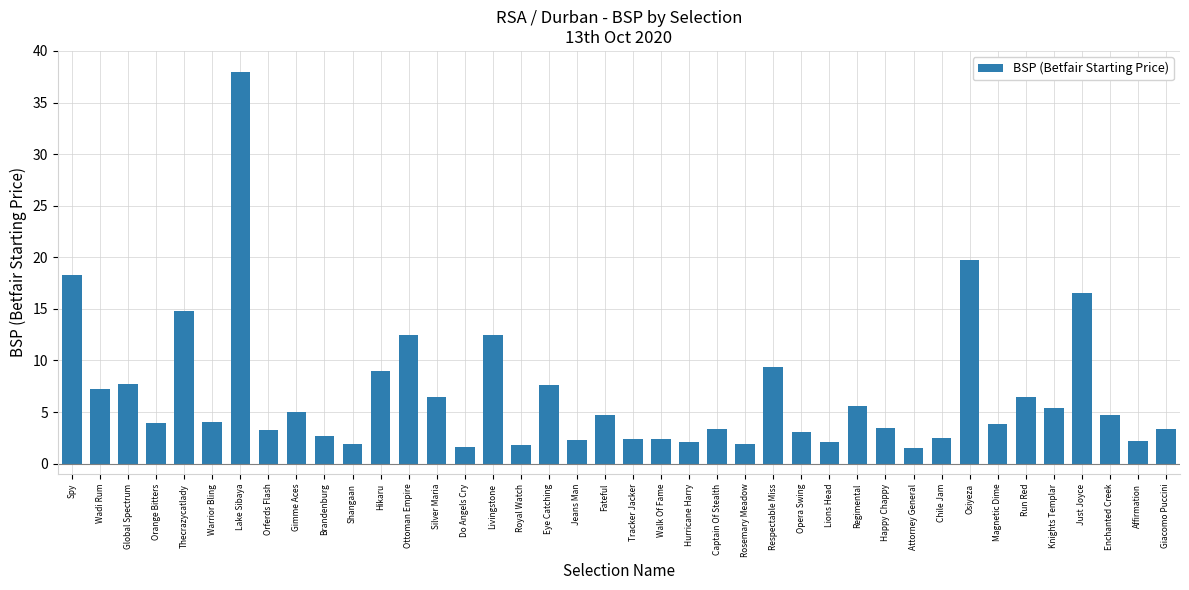

How many categories are shown in the chart?

40